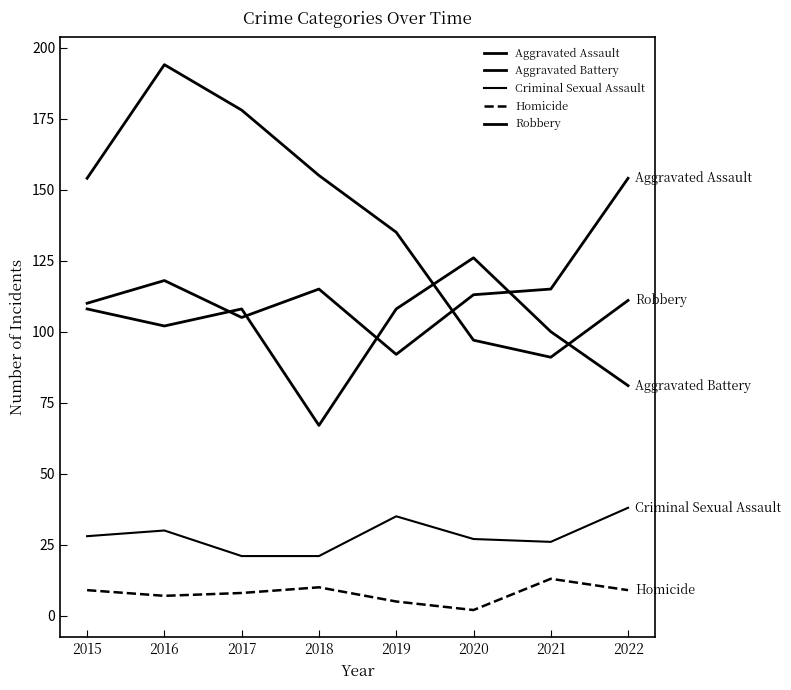

What is the value of the Aggravated Battery point at the 3rd from the left?

108